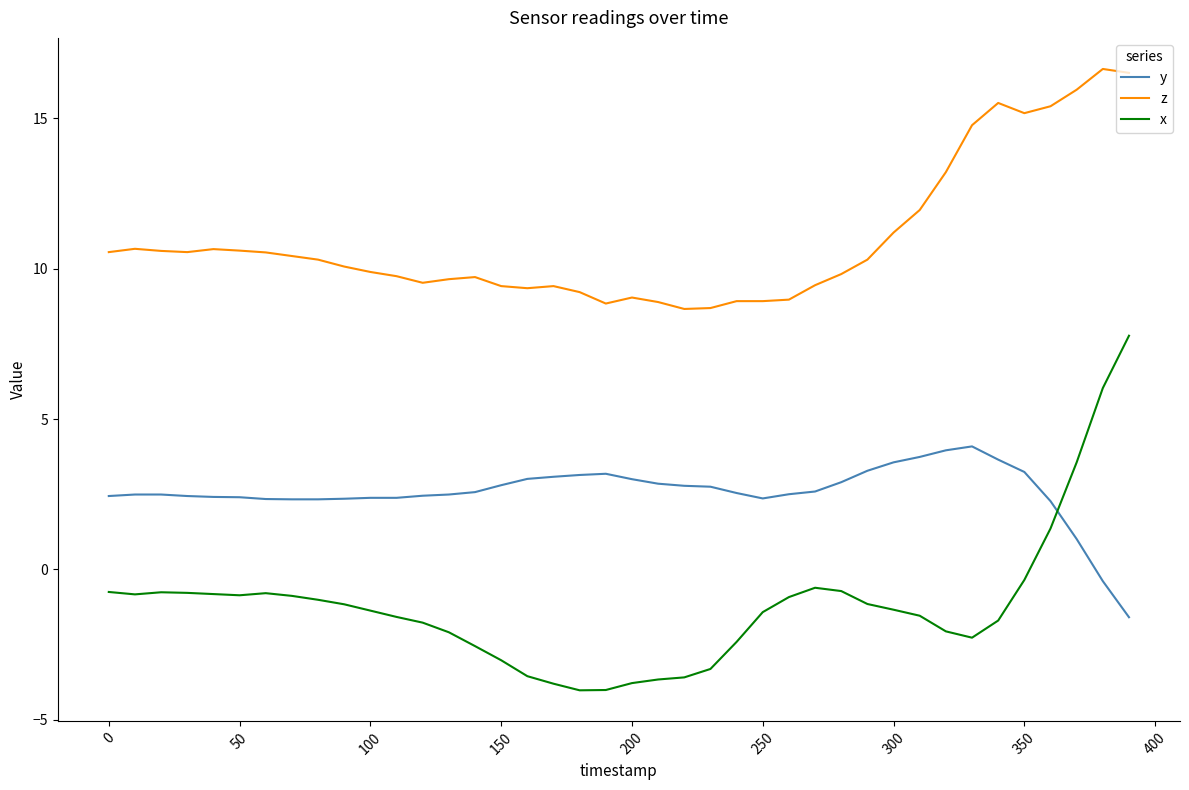

What is the maximum value shown in the chart?

16.6